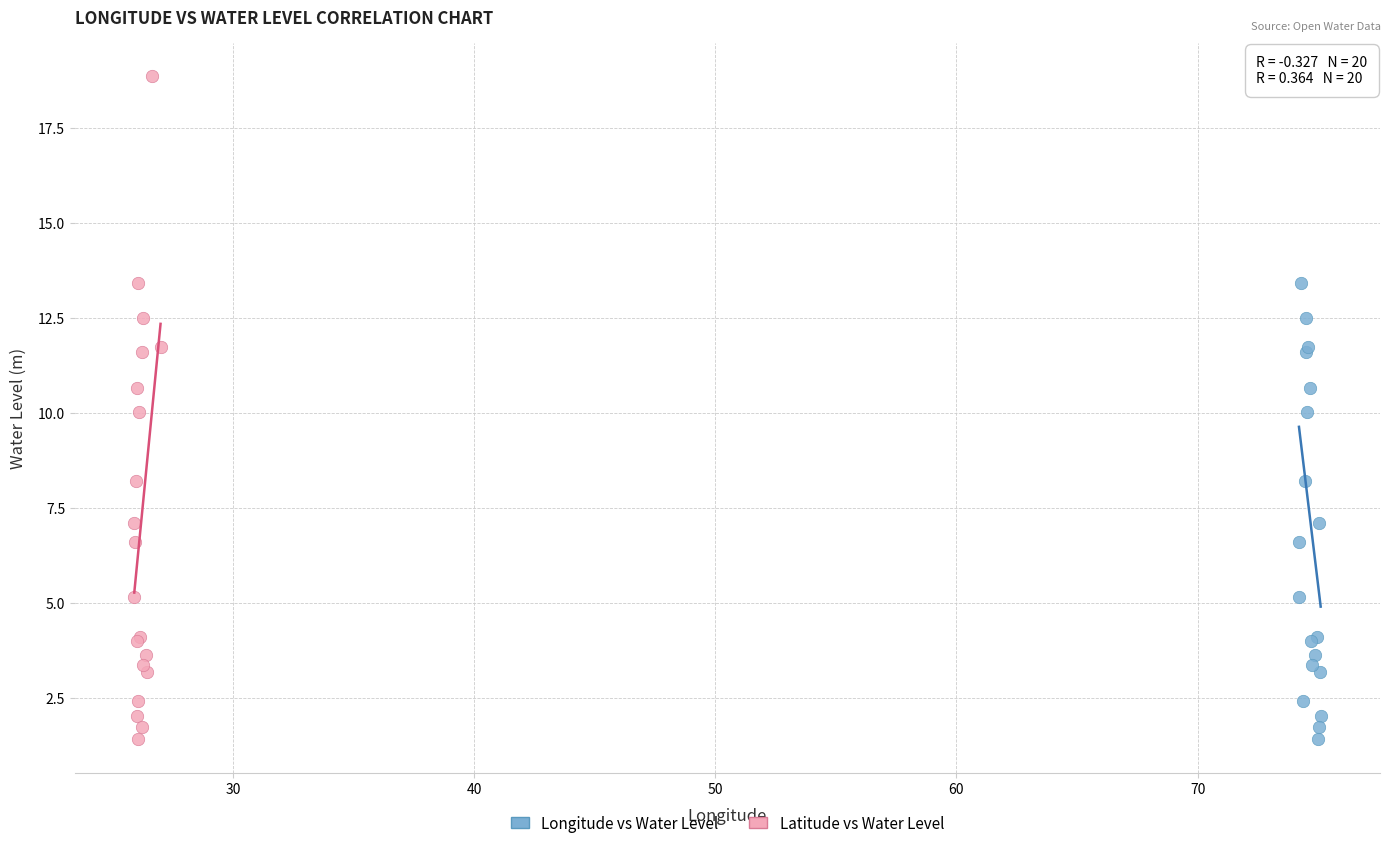

What are all the series names shown in the legend?

Longitude vs Water Level, Latitude vs Water Level